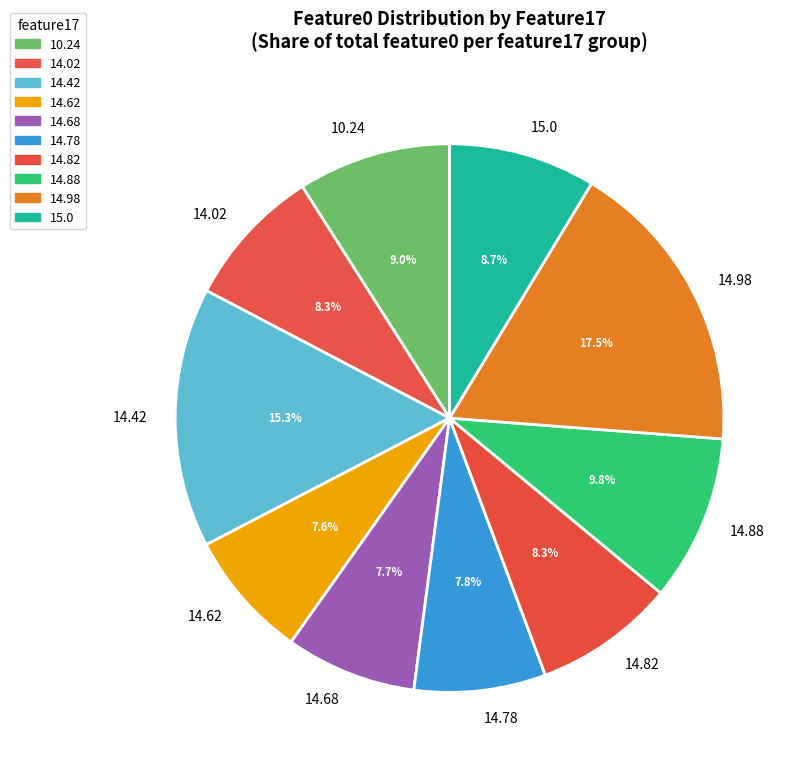

How many slices are in this pie chart?

10